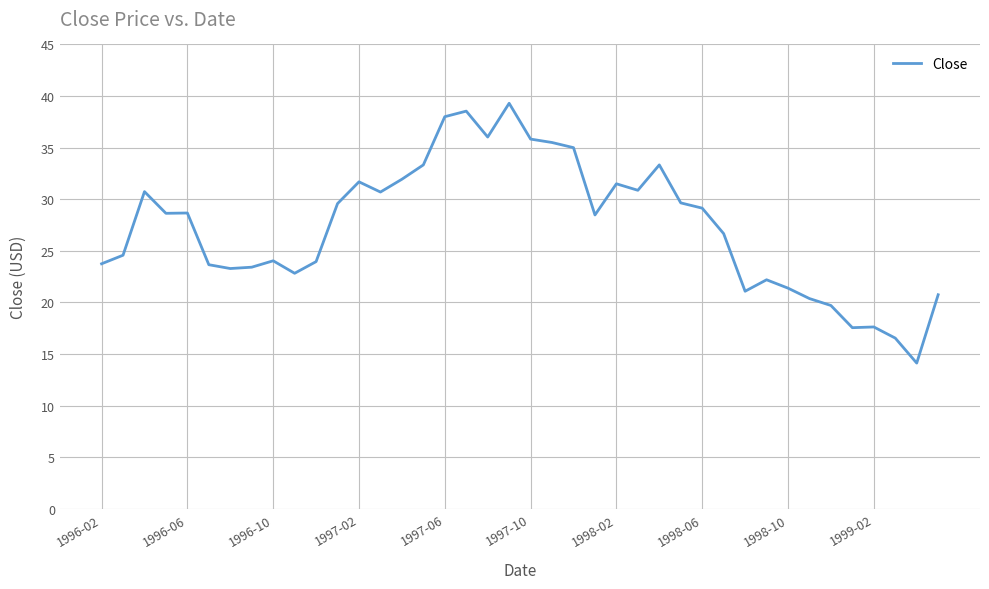

Is this an area chart (filled region under the line)?

No